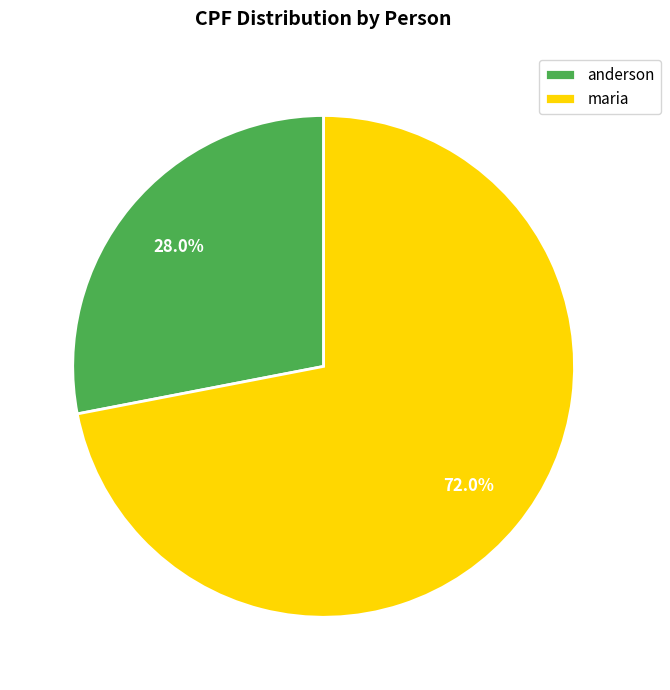

What percentage is the anderson slice, to the nearest percent?

28%